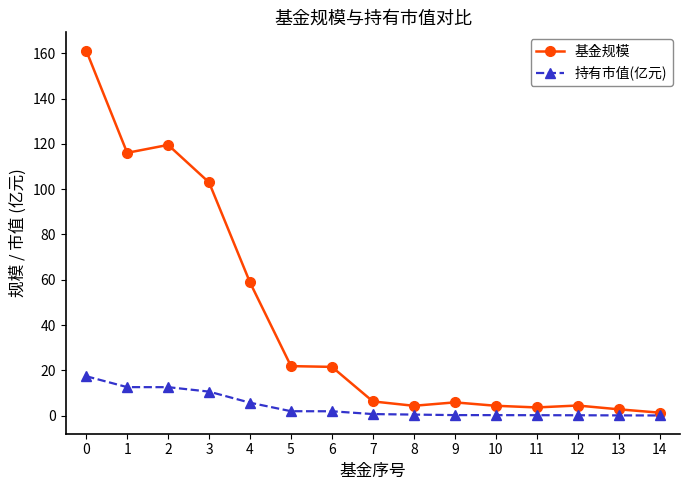

What is the value of the 基金规模 point at the 14th from the left?

2.8